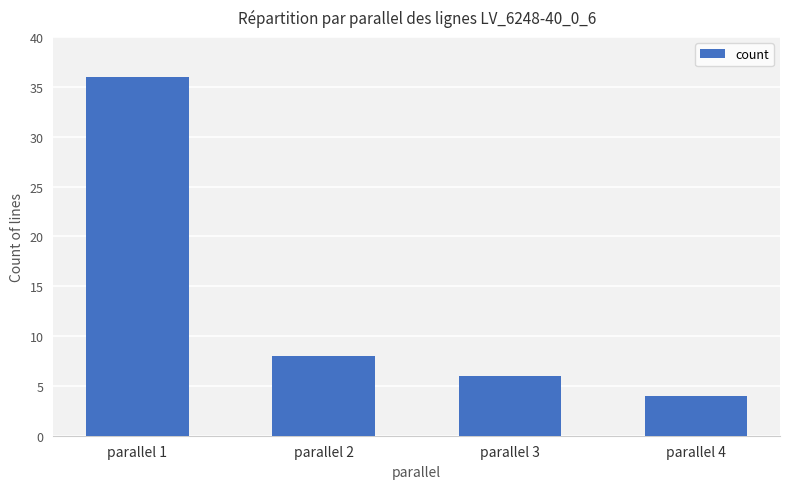

Are the bars horizontal?

No